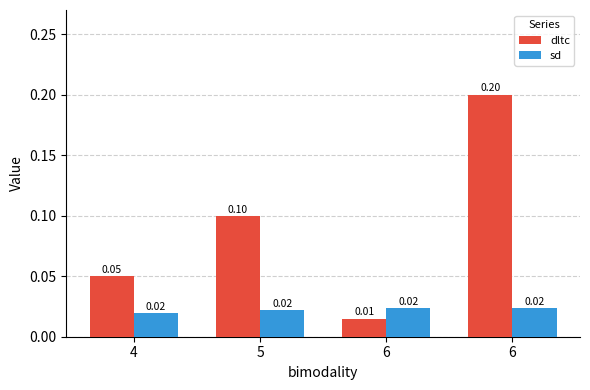

Which label corresponds to the smallest value in the chart?

6